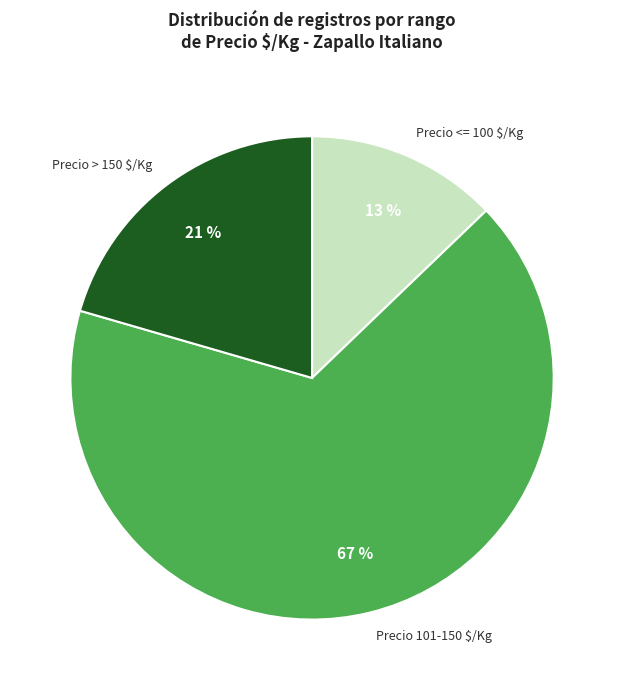

How many slices are in this pie chart?

3